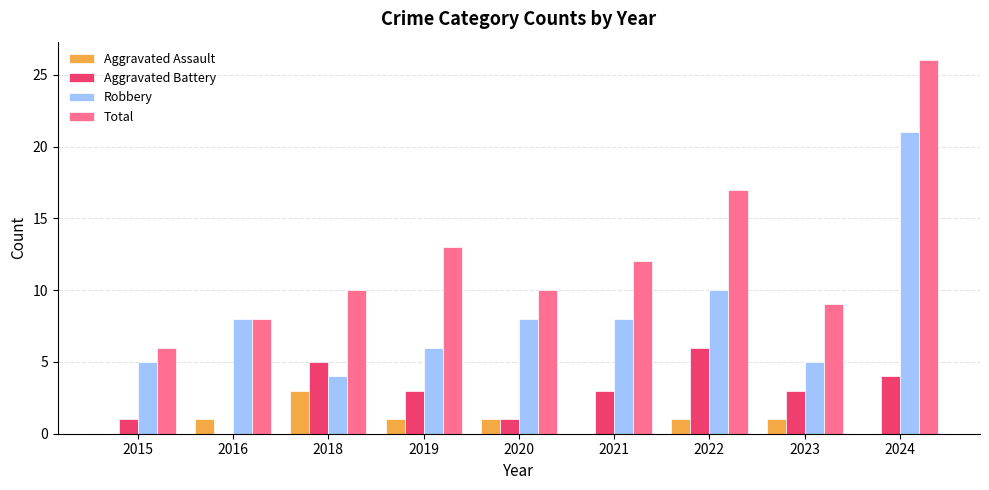

The value of Aggravated Battery at 2015 is 2. True or false?

False